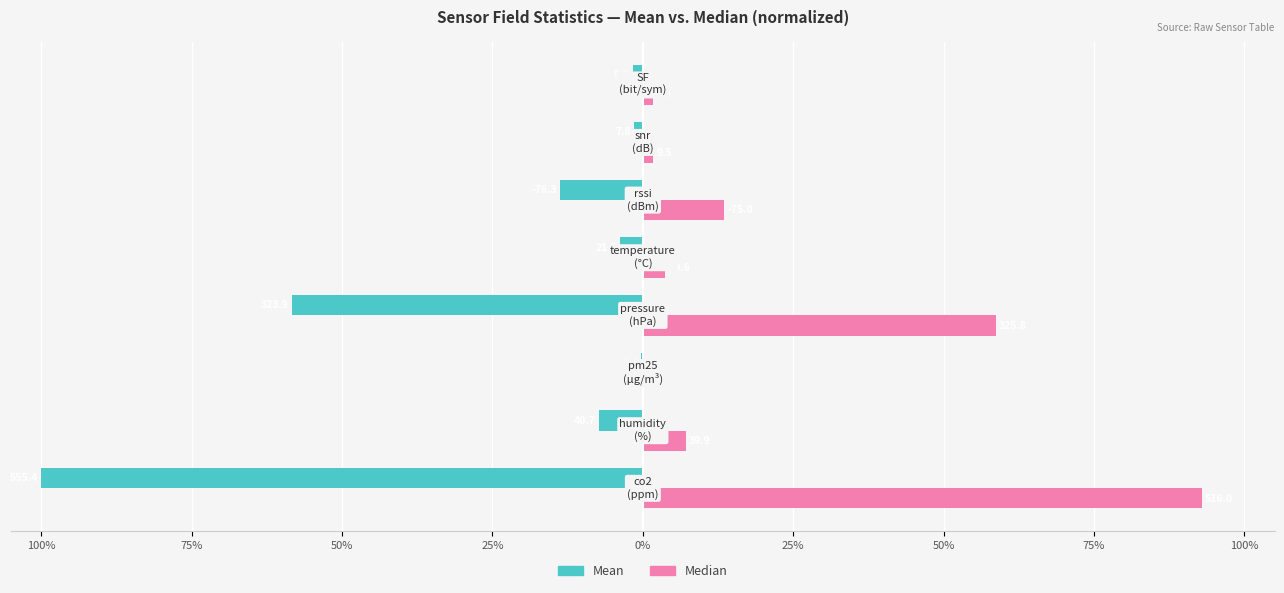

What is the greatest value displayed?

92.9